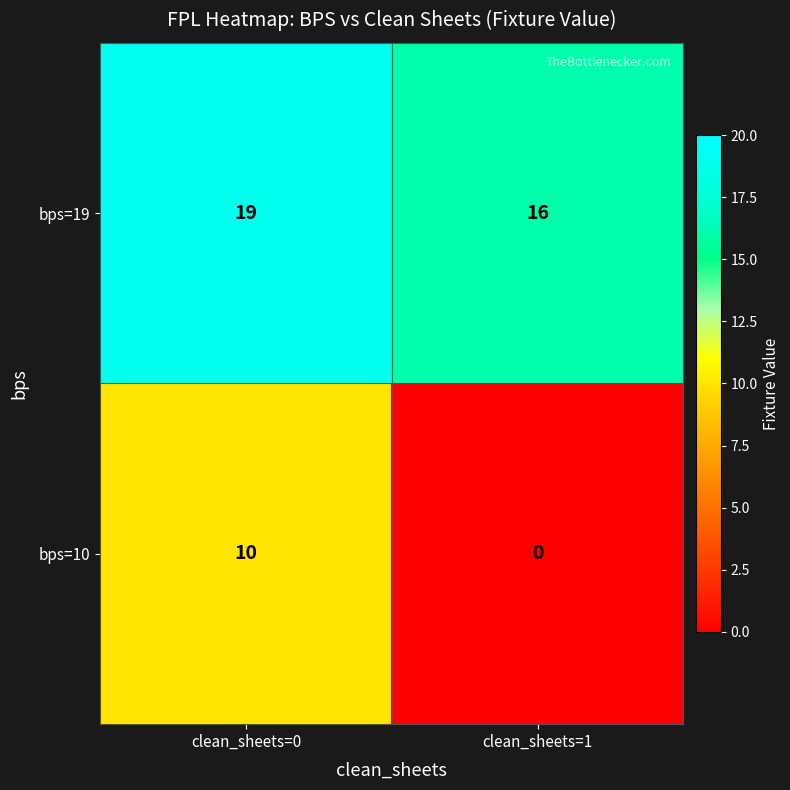

At which category does the chart reach its peak across all series?

clean_sheets=0